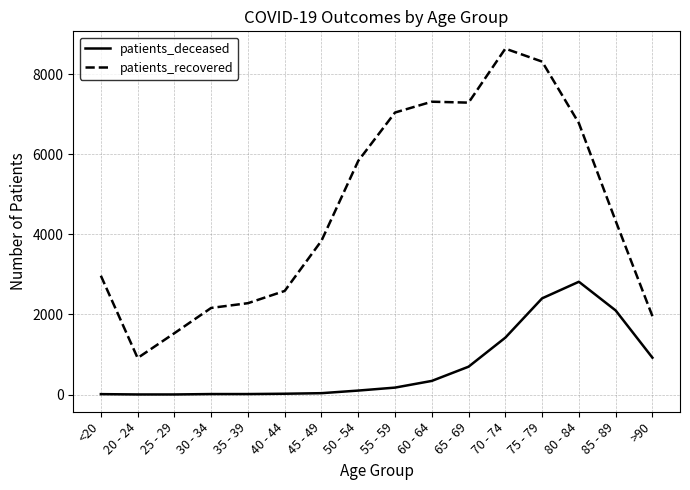

What is the maximum value shown in the chart?

8635